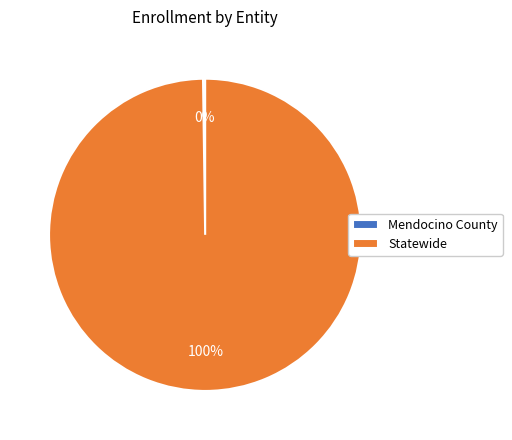

Which slice is the largest?

Statewide